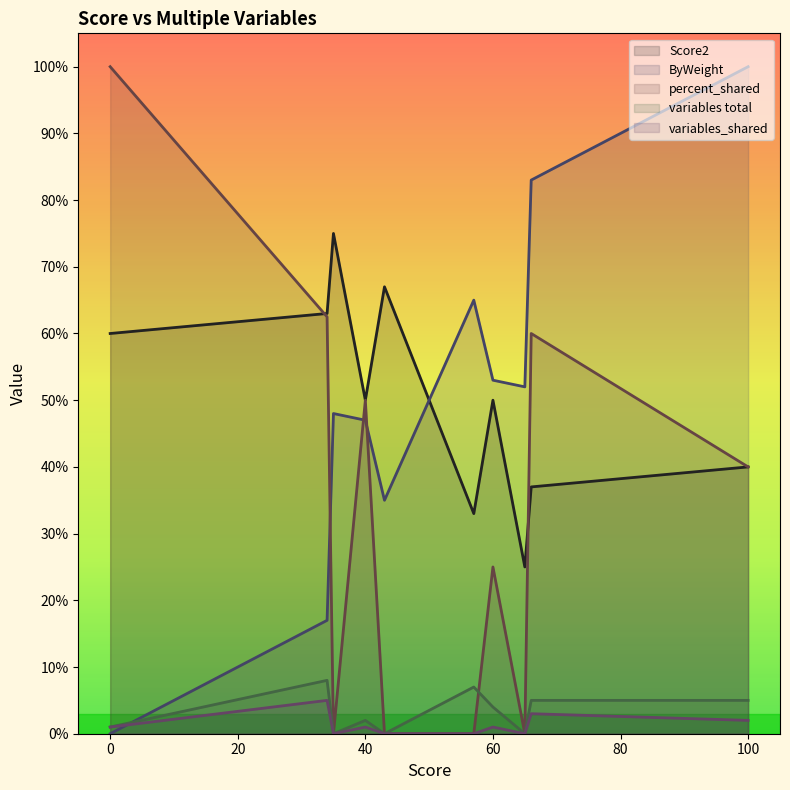

Reading left to right, what are all the values shown in this chart?

Score2: 34=63.0	66=37.0	0=60.0	100=40.0	60=50.0	40=50.0	57=33.0	43=67.0	65=25.0	35=75.0
ByWeight: 34=17.0	66=83.0	0=0.0	100=100.0	60=53.0	40=47.0	57=65.0	43=35.0	65=52.0	35=48.0
percent_shared: 34=62.5	66=60.0	0=100.0	100=40.0	60=25.0	40=50.0	57=0.0	43=0.0	65=0.0	35=0.0
variables total: 34=8.0	66=5.0	0=1.0	100=5.0	60=4.0	40=2.0	57=7.0	43=0.0	65=0.0	35=0.0
variables_shared: 34=5.0	66=3.0	0=1.0	100=2.0	60=1.0	40=1.0	57=0.0	43=0.0	65=0.0	35=0.0